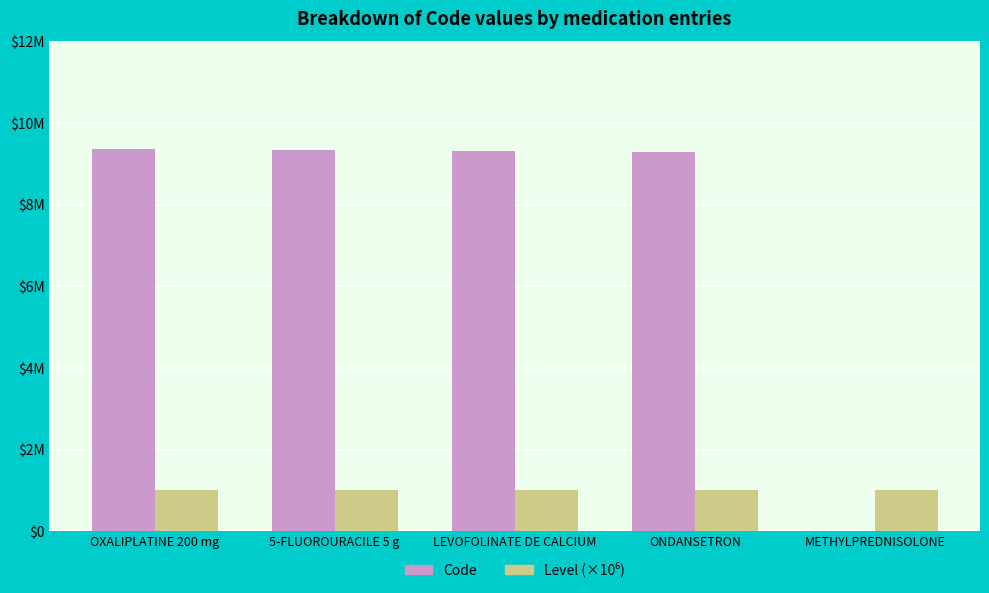

Which label corresponds to the smallest value in the chart?

METHYLPREDNISOLONE